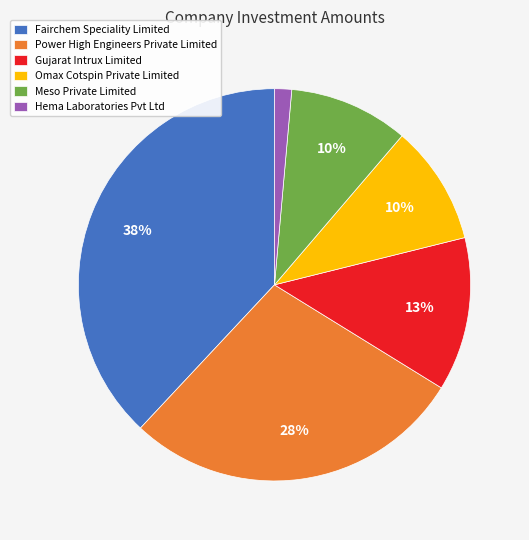

What is the ratio of the value at Meso Private Limited to the value at Gujarat Intrux Limited?

0.8